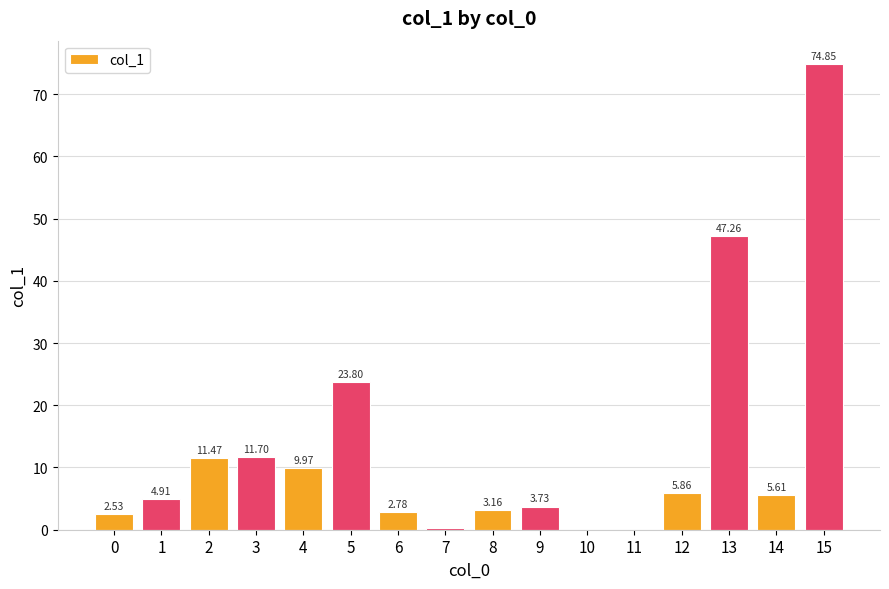

Are the bars horizontal?

No